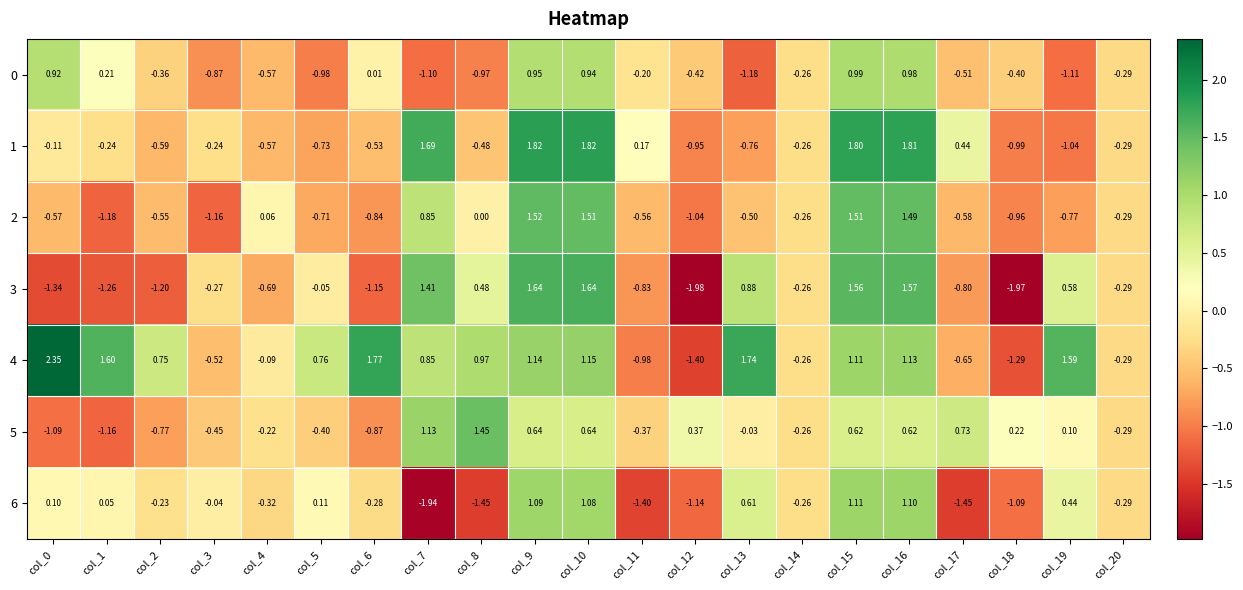

How many distinct data groups are displayed?

7